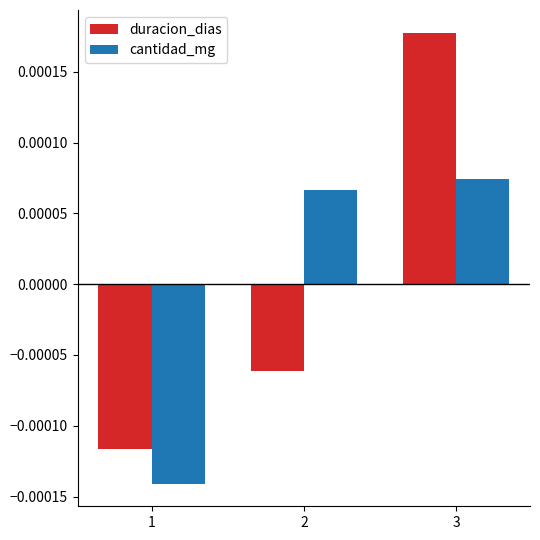

At which category does the chart reach its minimum across all series?

1